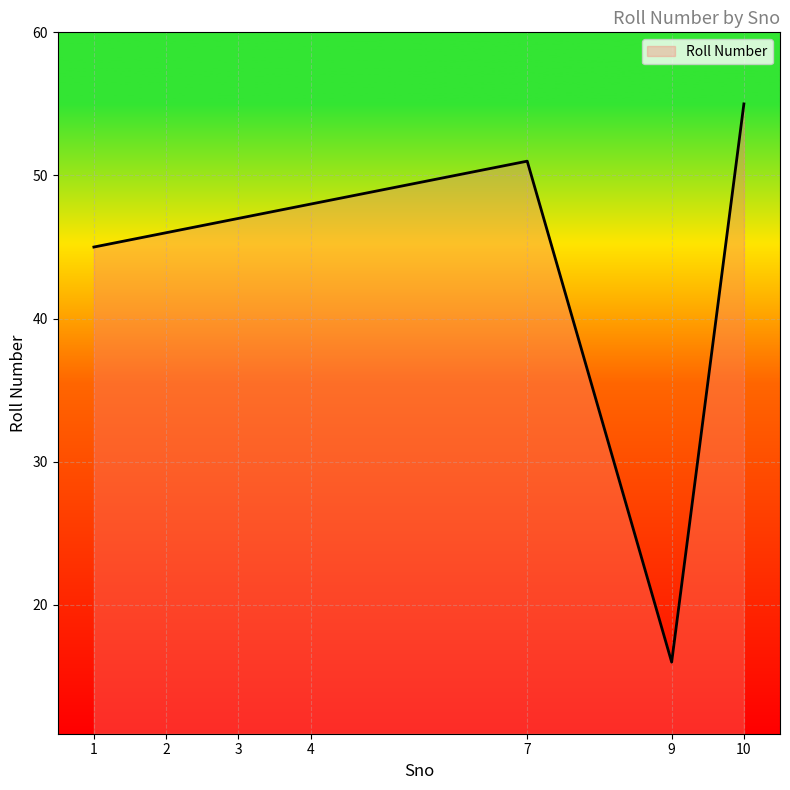

At which category does the data reach its first local valley?

9